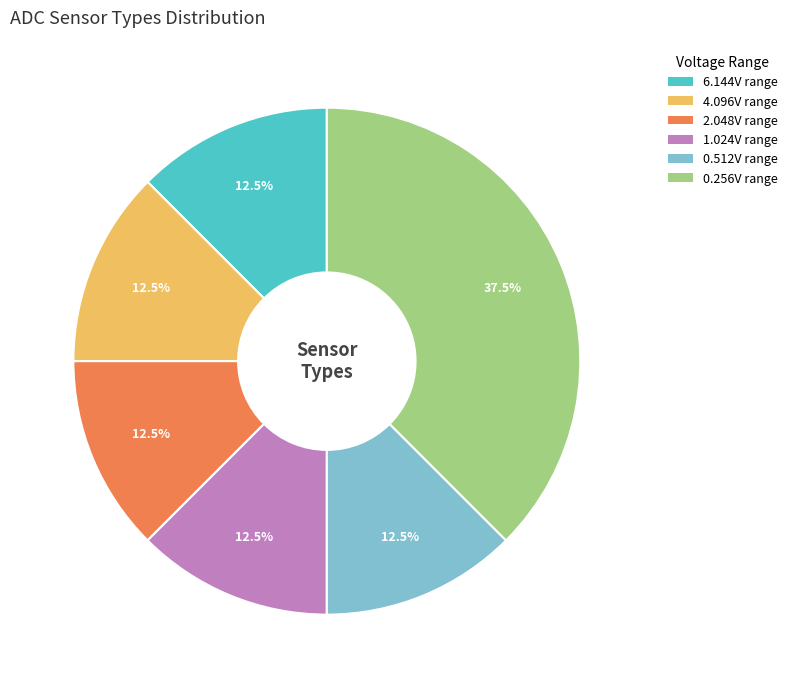

Is 2.048V range the majority of the pie?

No